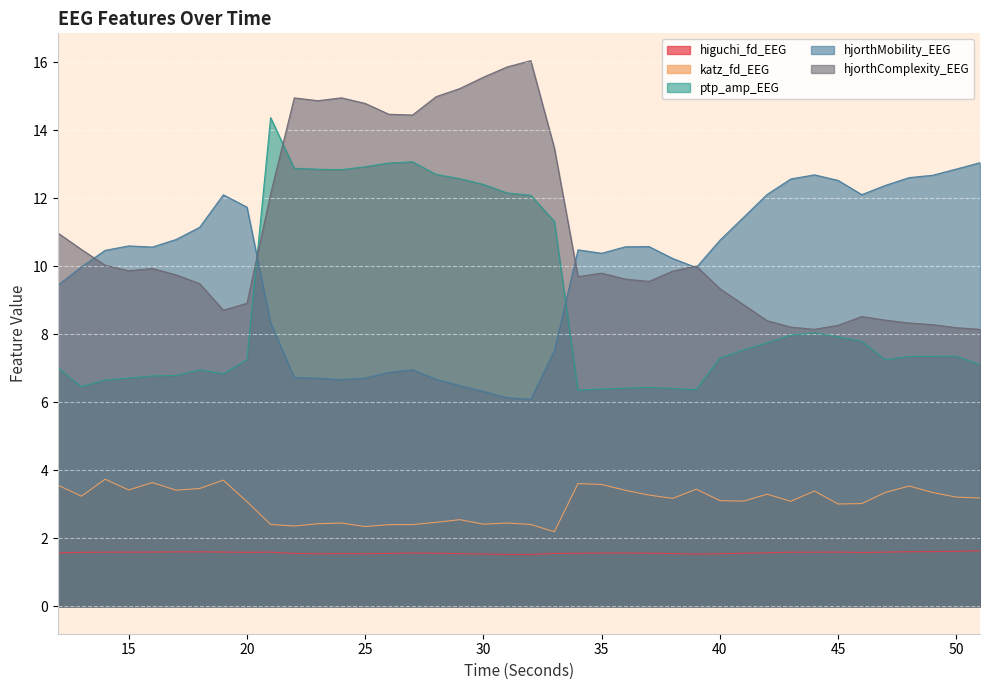

What is the difference between the maximum and minimum values in the ptp_amp_EEG series?

8.0